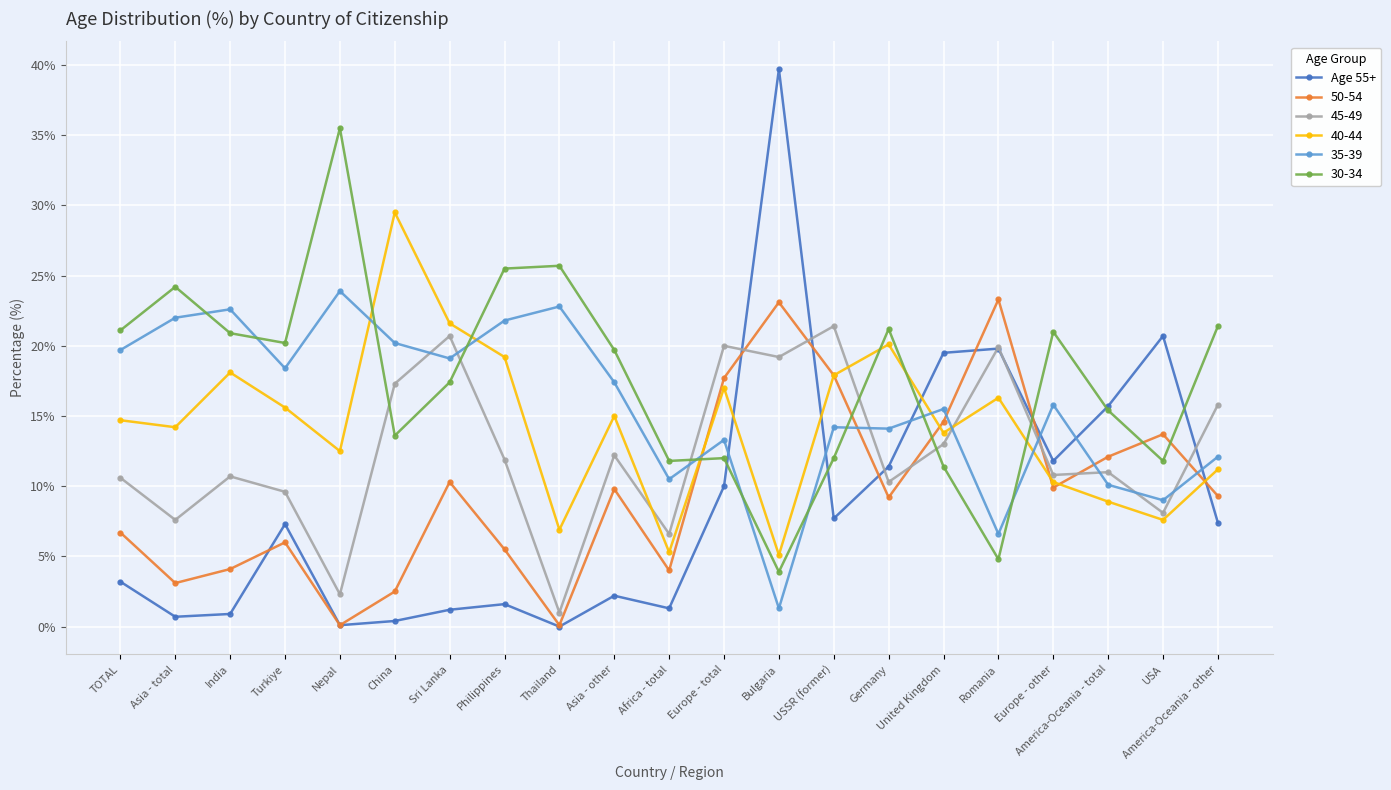

True or false: 45-49 has more than 1 interior local peaks.

True